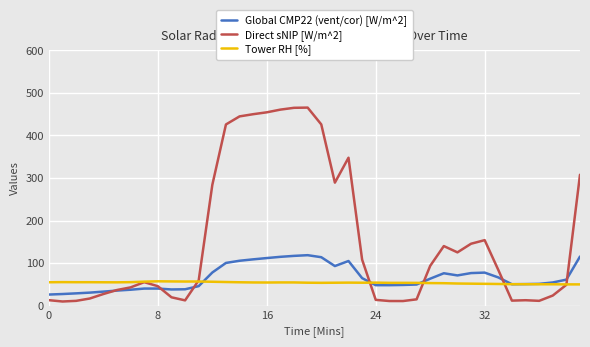

What is the highest value of the Tower RH [%] series?

57.3